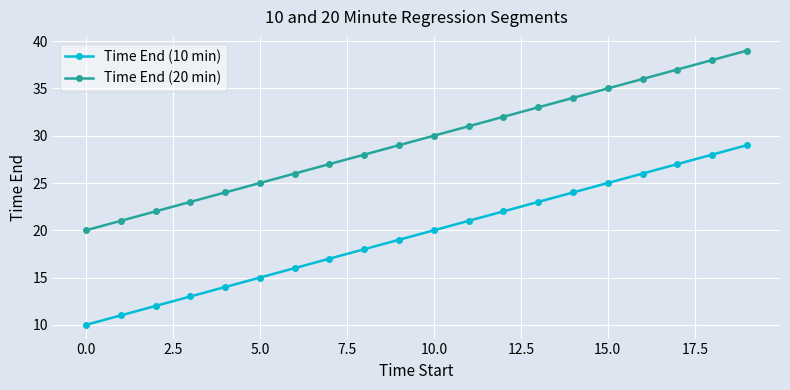

List the series in order of their peak value, lowest first.

Time End (10 min), Time End (20 min)